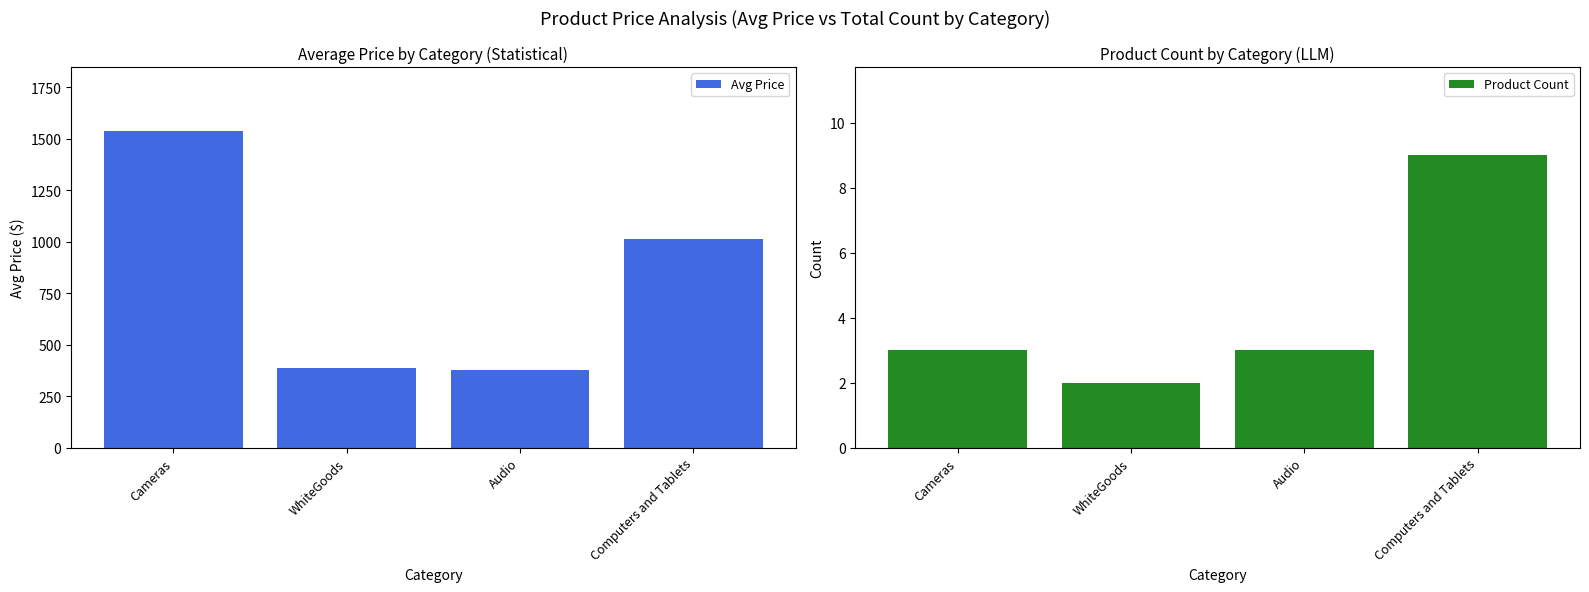

Which category has the lowest value across all series?

WhiteGoods